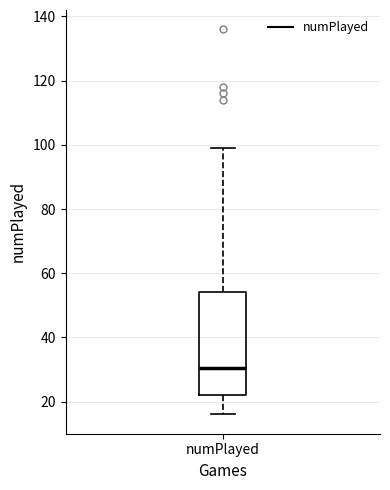

Read this box plot against the y-axis: the position of the median line, the range covered by the box, and the ends of both whiskers. The values are not printed on the chart, so give them approximately, as read against the axis.

median 30, box 22 to 54, whiskers 16 to 100